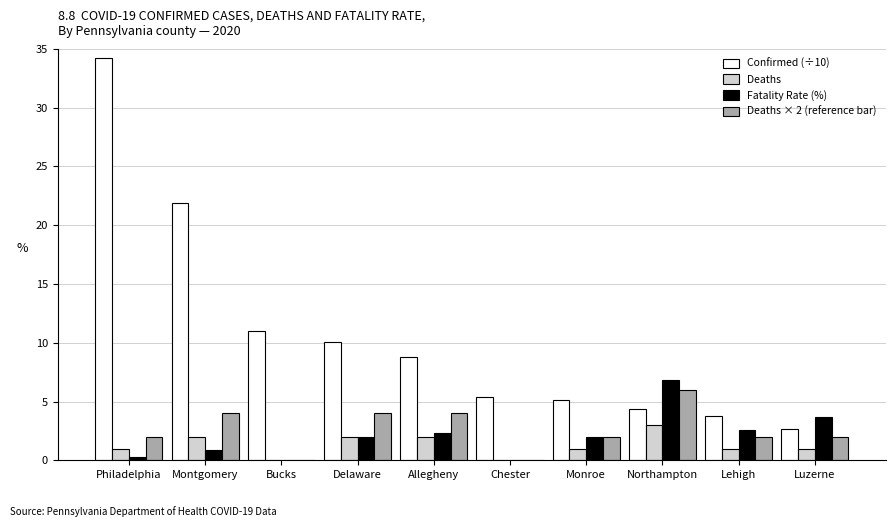

What is the approximate value of Deaths at Delaware?

2.0